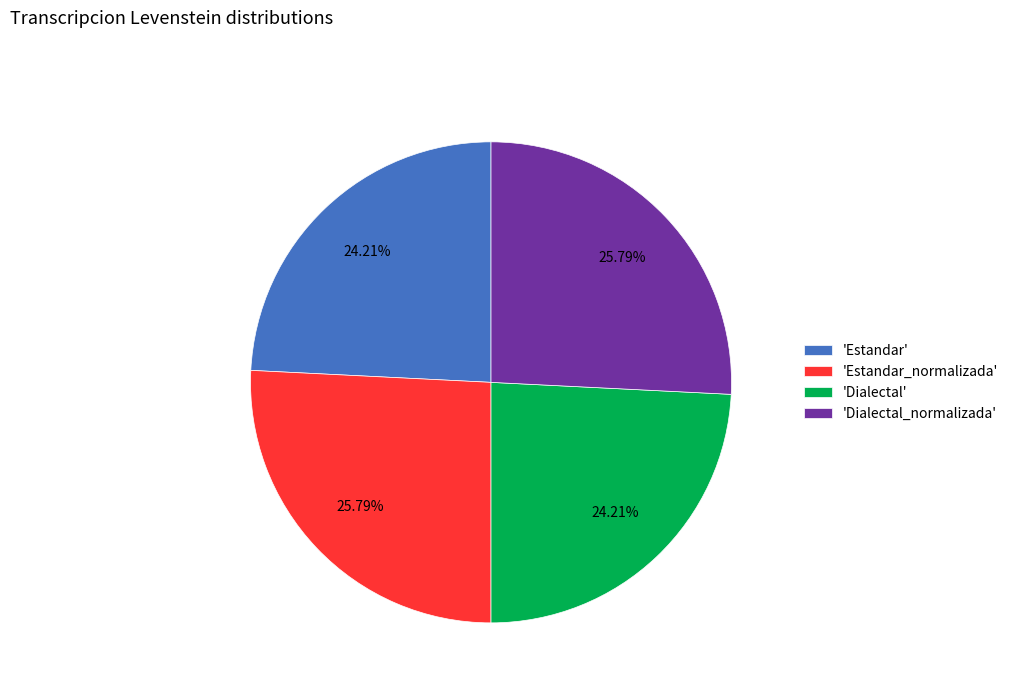

Between 'Dialectal' and 'Estandar_normalizada', which is larger?

'Estandar_normalizada'